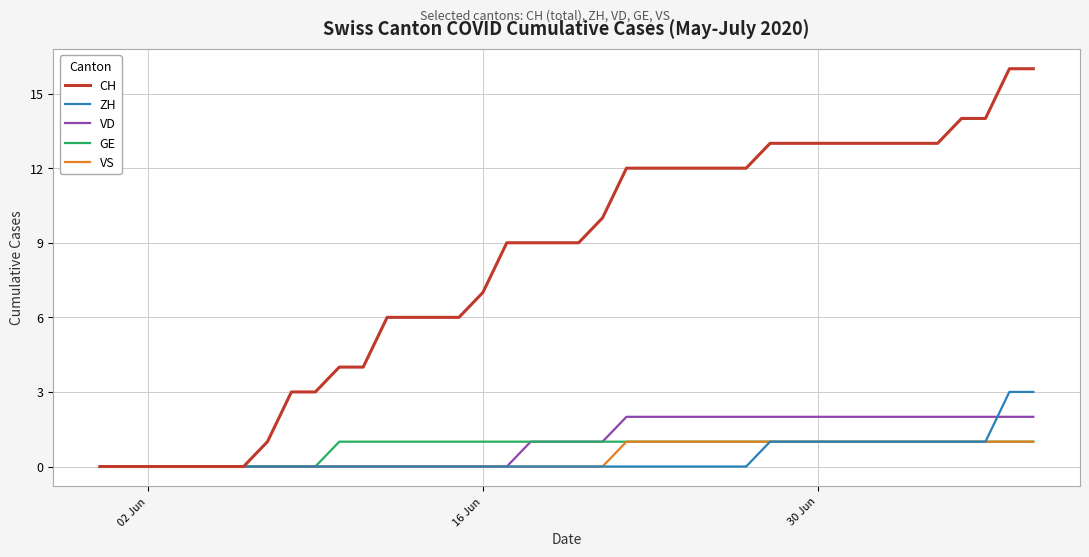

Which series has the largest range (max minus min)?

CH